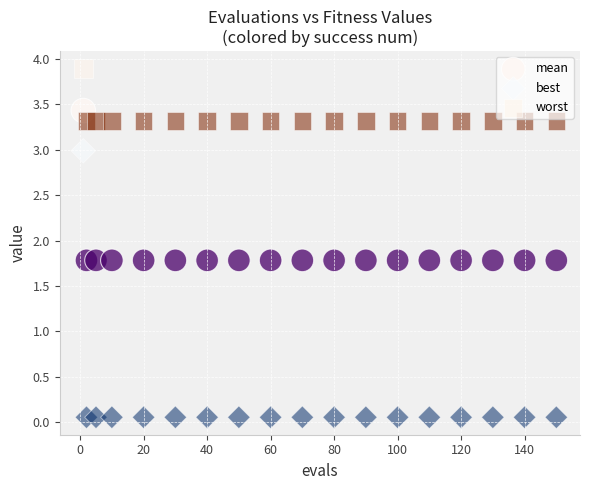

Which series has the largest Y range (max minus min)?

best